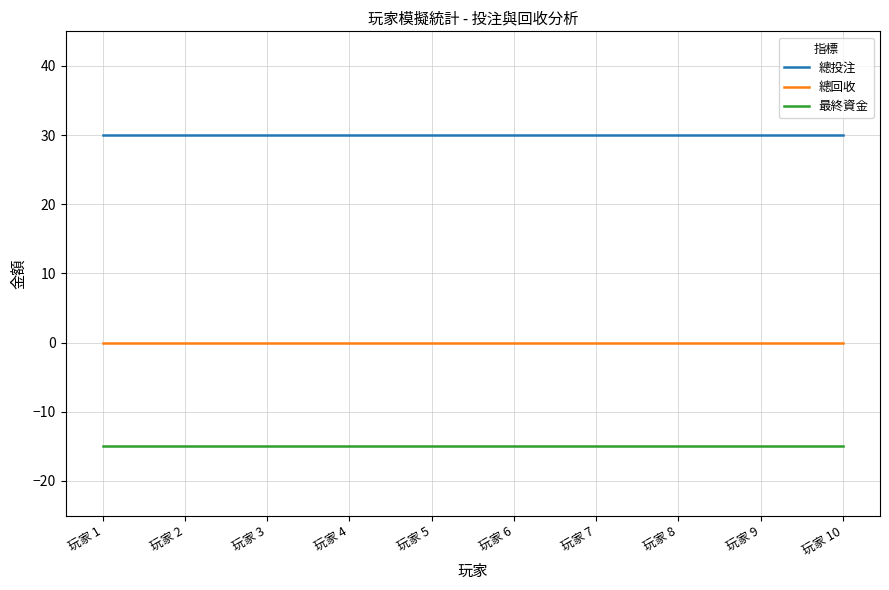

True or false: 總投注 and 最終資金 cross at least once.

False